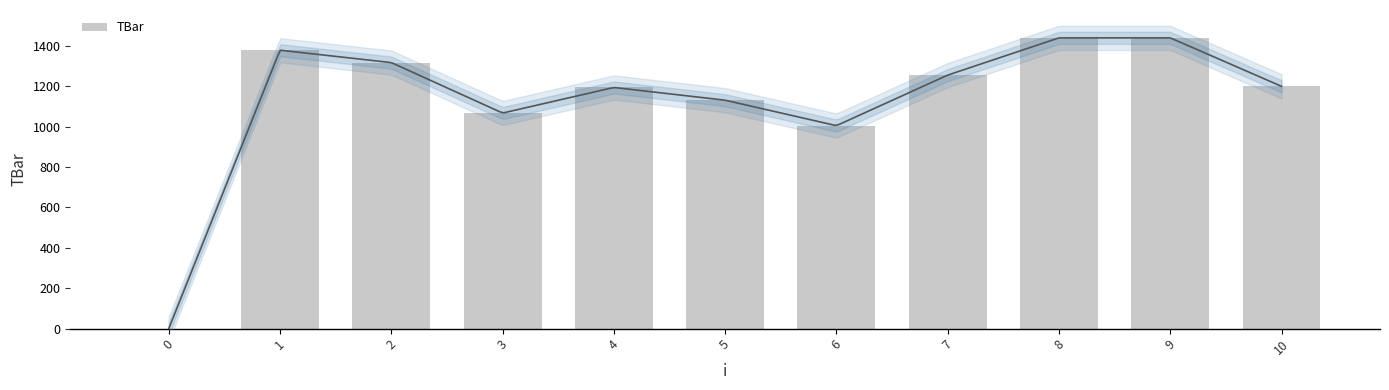

Rank the categories by value from highest to lowest.

8, 9, 1, 2, 7, 10, 4, 5, 3, 6, 0